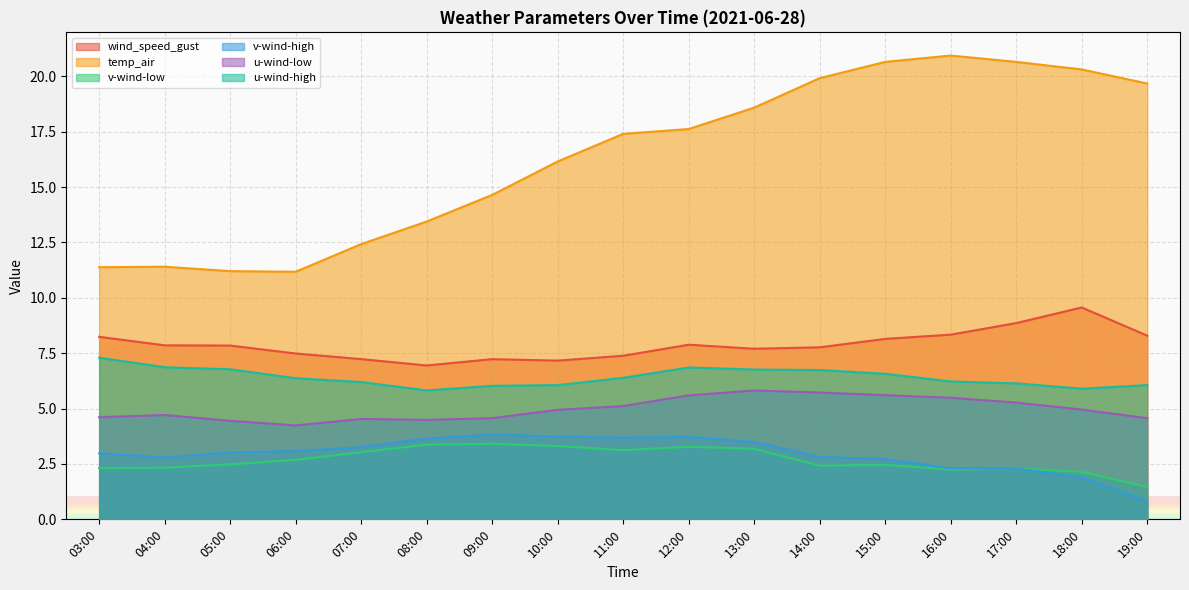

True or false: u-wind-high and wind_speed_gust cross at least once.

False